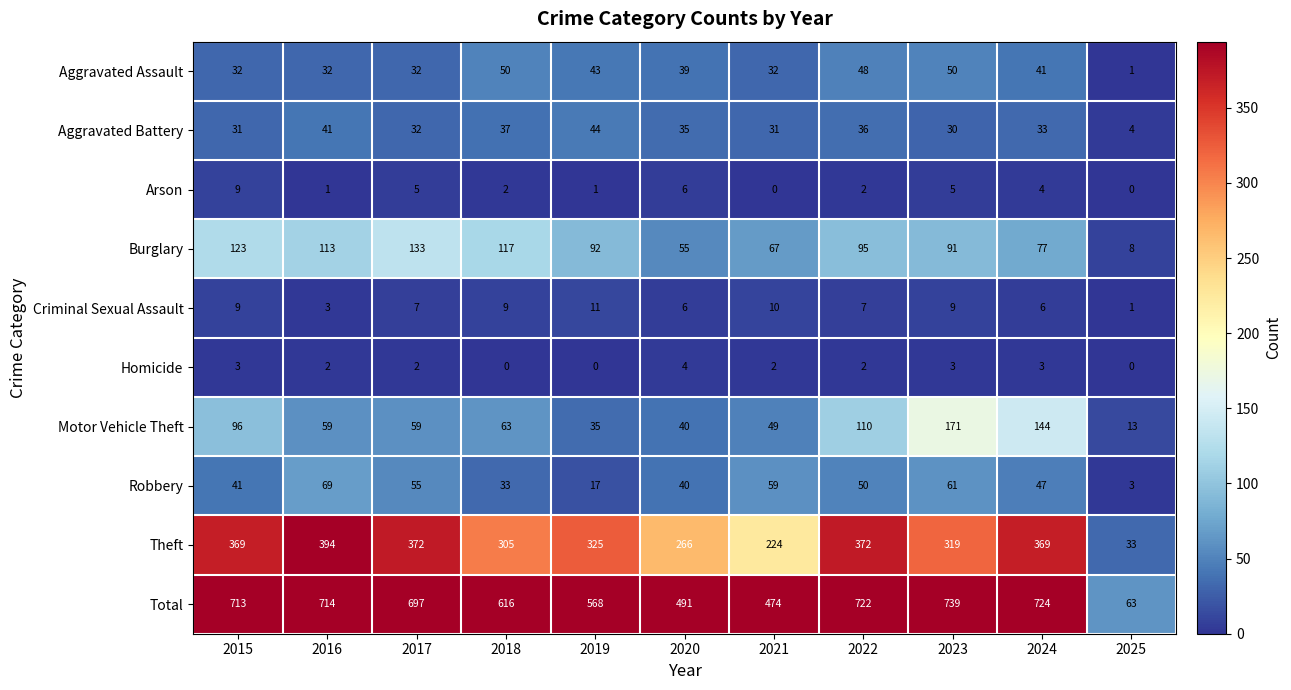

Rank the series at 2024 from lowest to highest value.

Homicide, Arson, Criminal Sexual Assault, Aggravated Battery, Aggravated Assault, Robbery, Burglary, Motor Vehicle Theft, Theft, Total